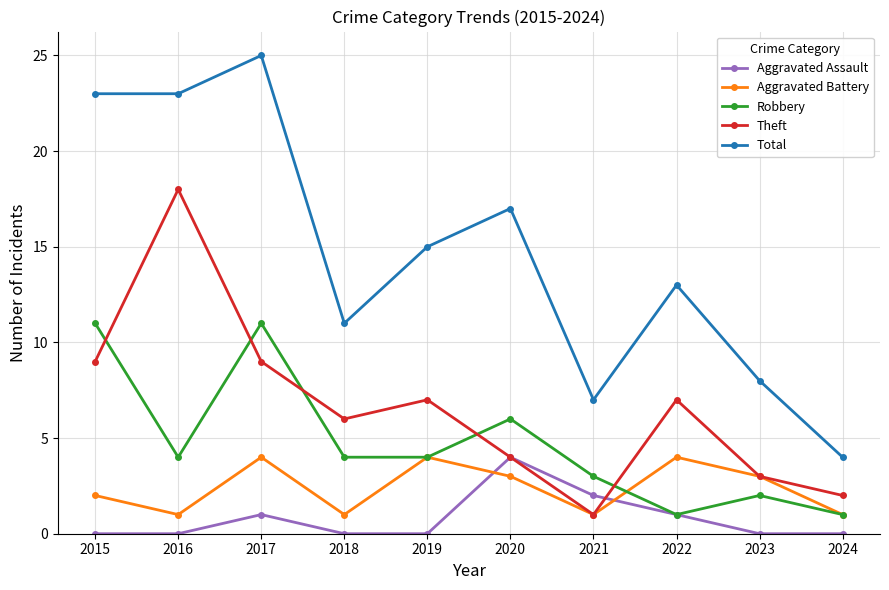

At 2017, list the series in order from smallest to largest.

Aggravated Assault, Aggravated Battery, Theft, Robbery, Total